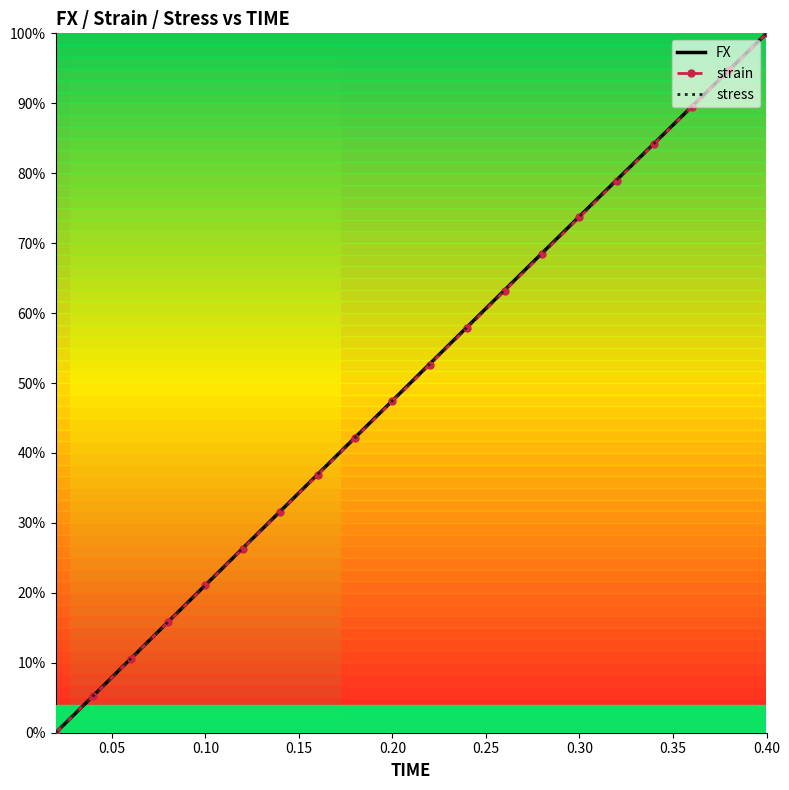

True or false: strain has more than 2 interior local peaks.

False